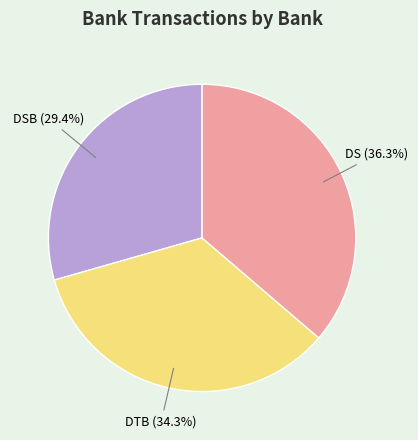

To the nearest percent, what is the difference between the DSB and DS slice percentages?

7%